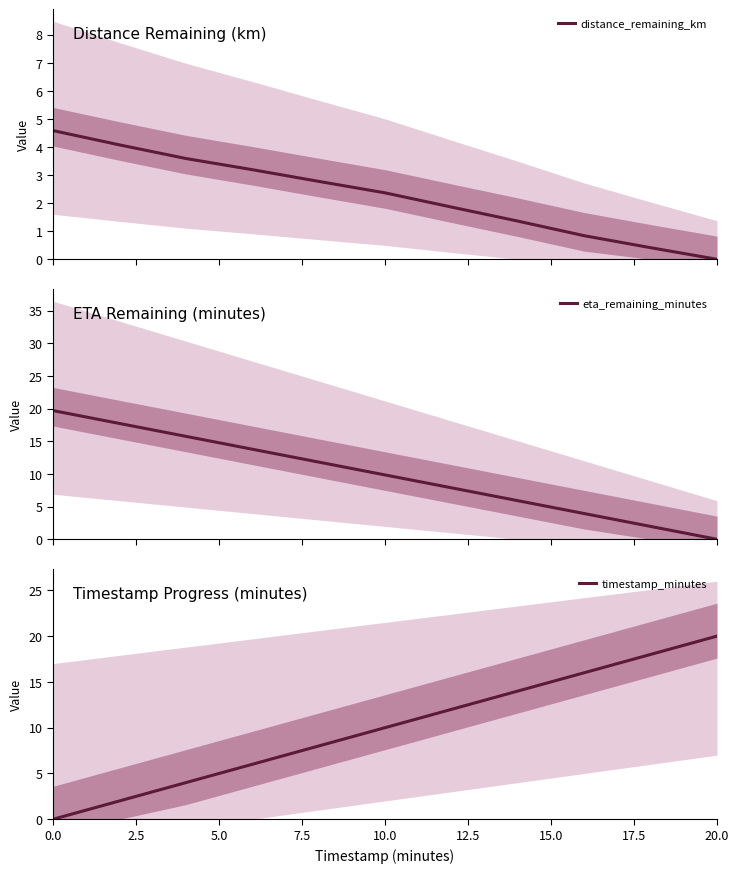

What is the maximum value for eta_remaining_minutes?

19.7